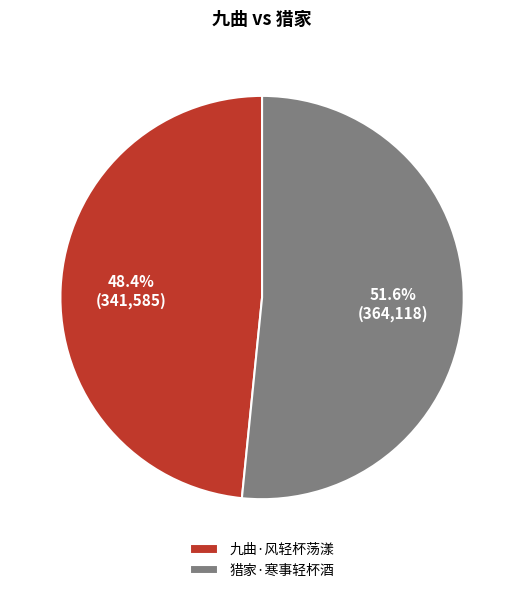

Rank the categories by value from highest to lowest.

猎家·寒事轻杯酒, 九曲·风轻杯荡漾